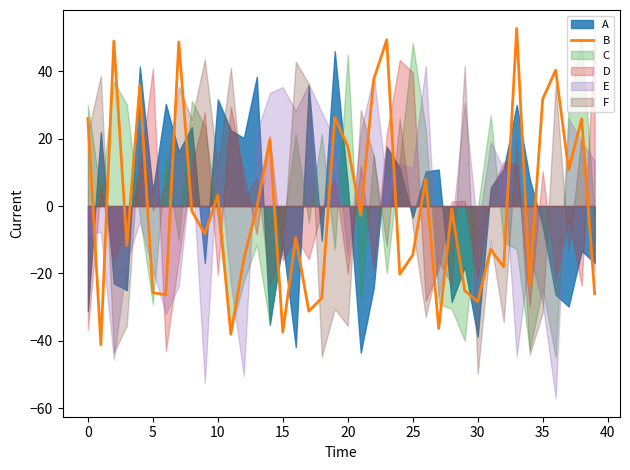

Read the value at 25.

-14.5